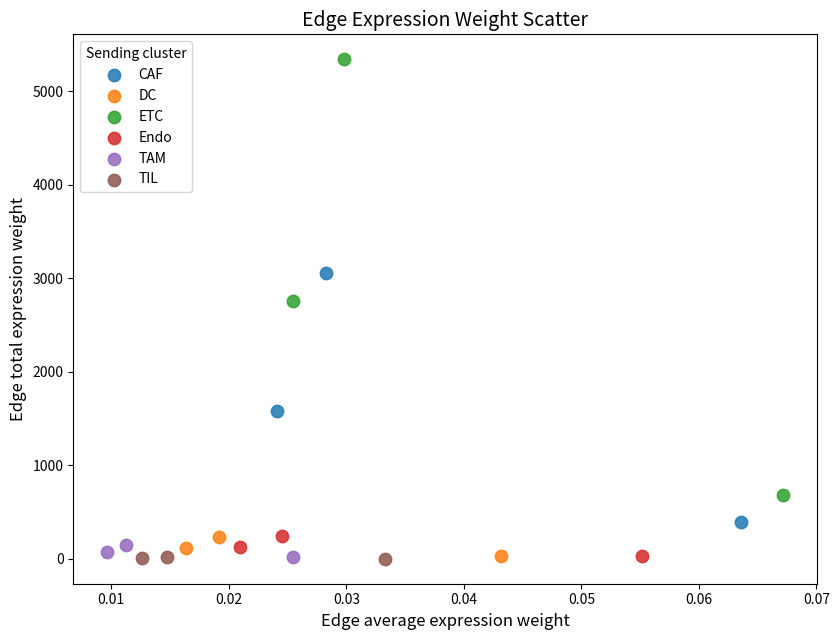

Which series has the widest spread of Y values?

ETC